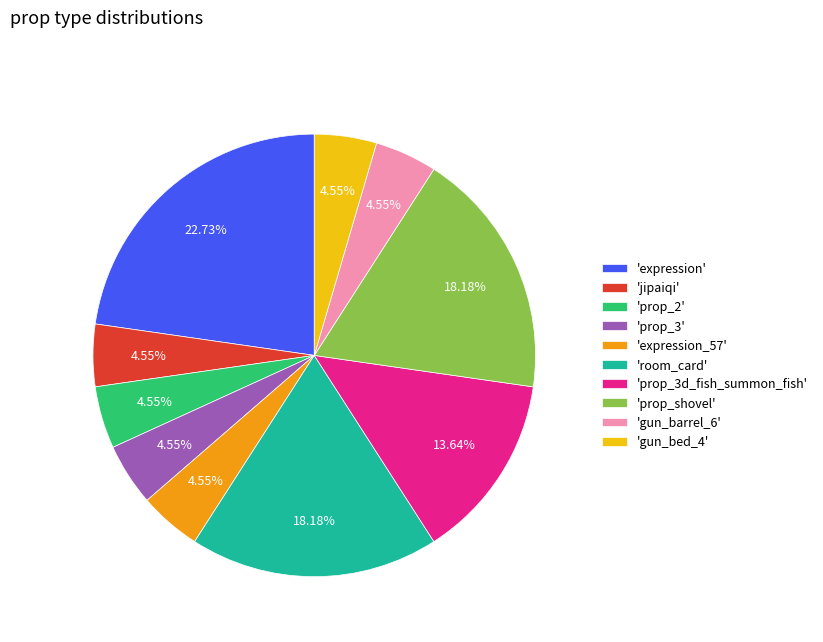

Count the number of slices in the pie.

10